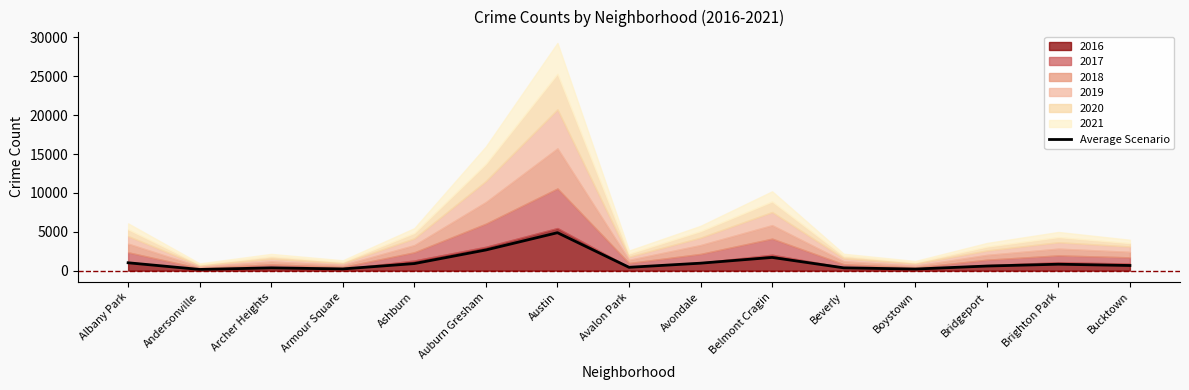

What is the change in value from Ashburn to Austin?

+3971.3